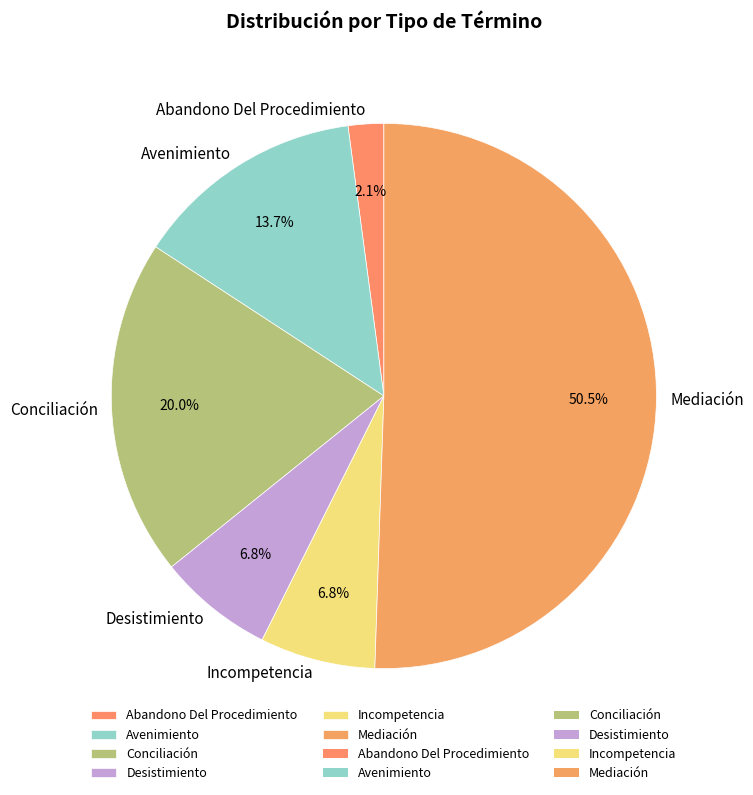

Does Conciliación account for over 50% of the chart?

No